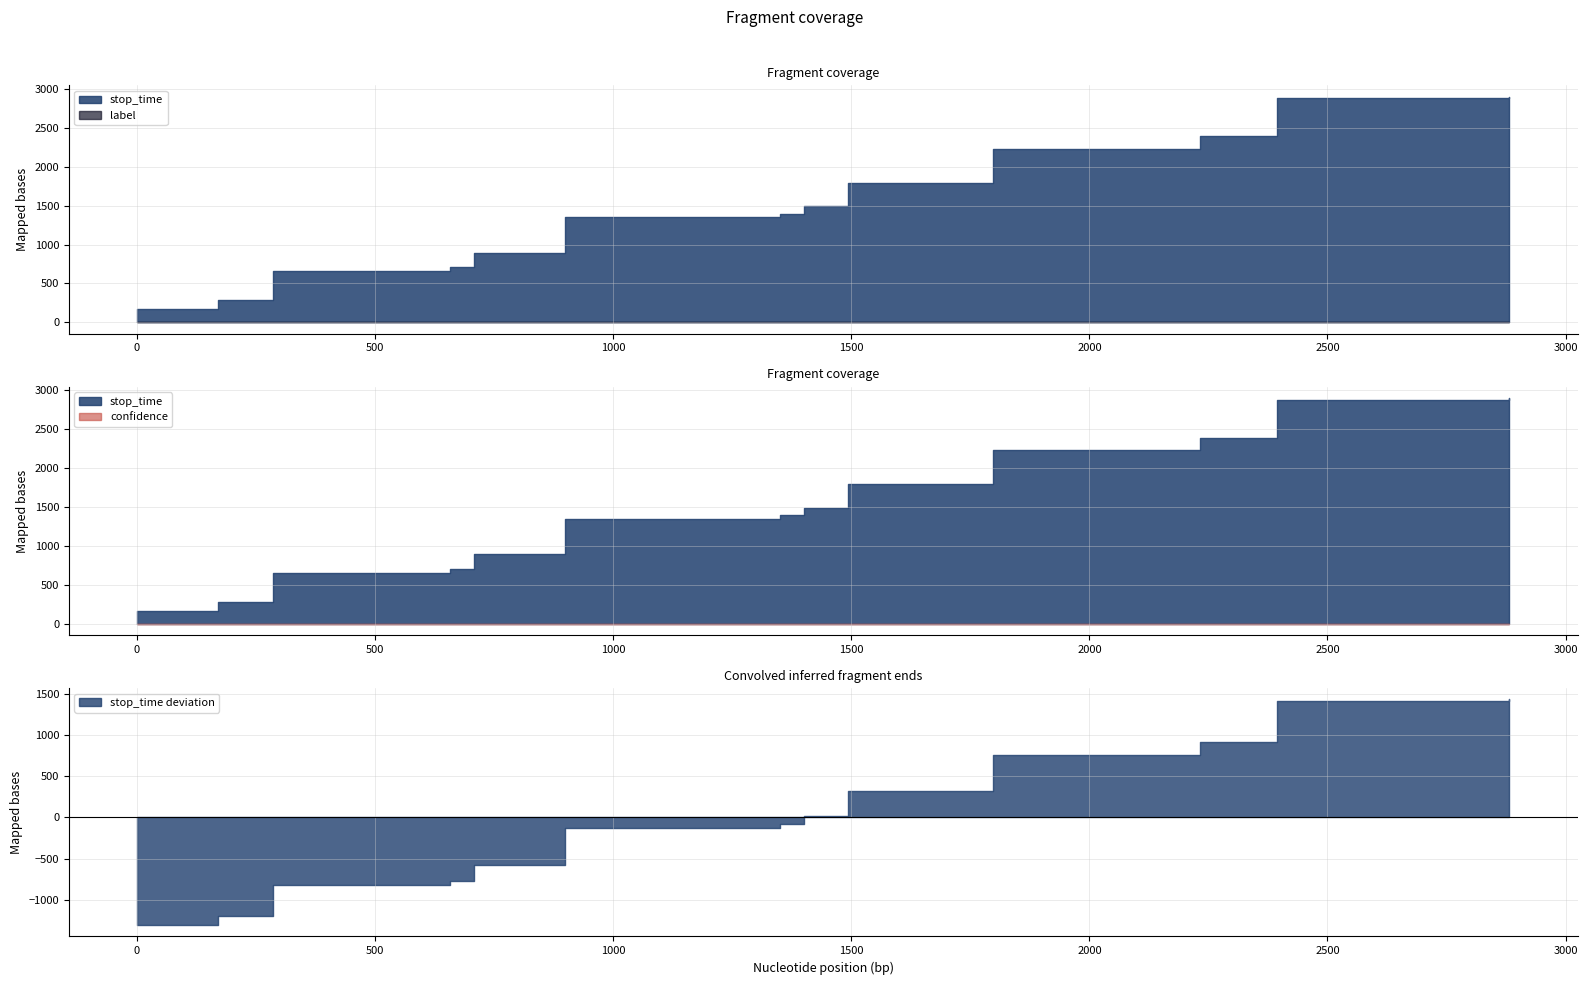

At 2, list the series in order from smallest to largest.

label, confidence, stop_time